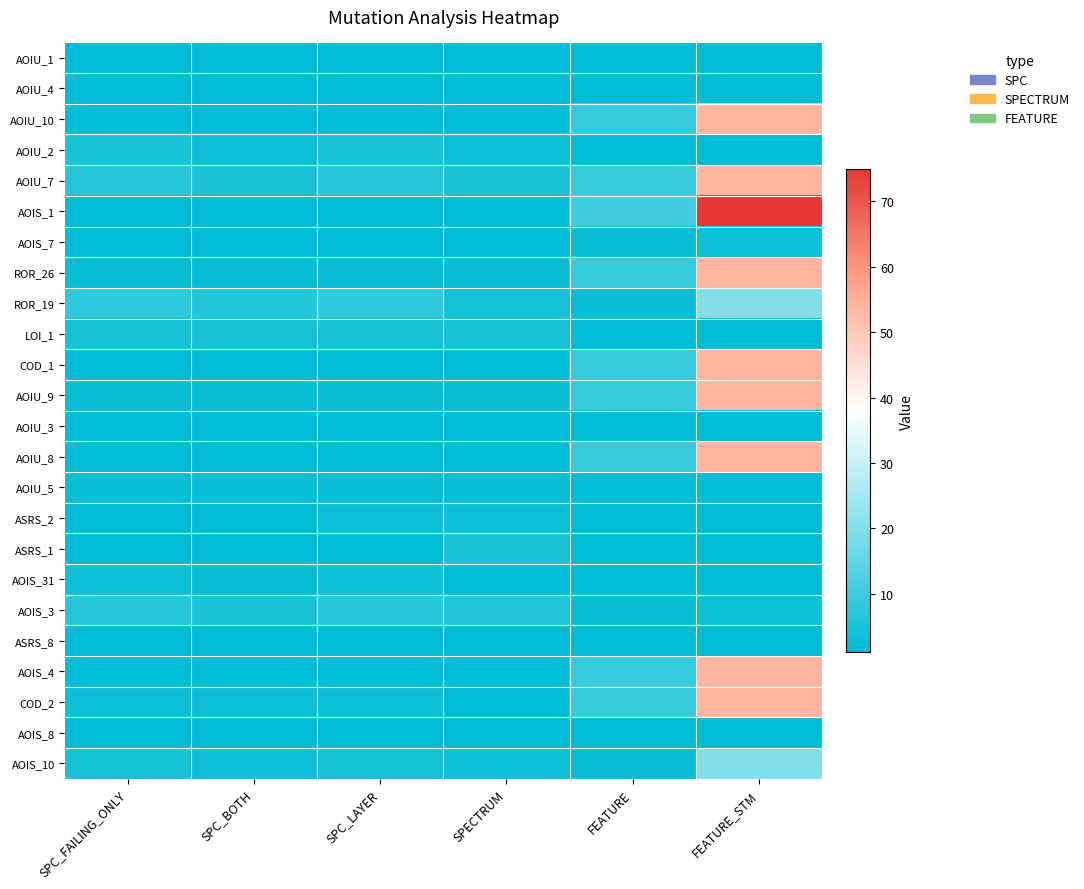

What is the minimum value shown in the chart?

1